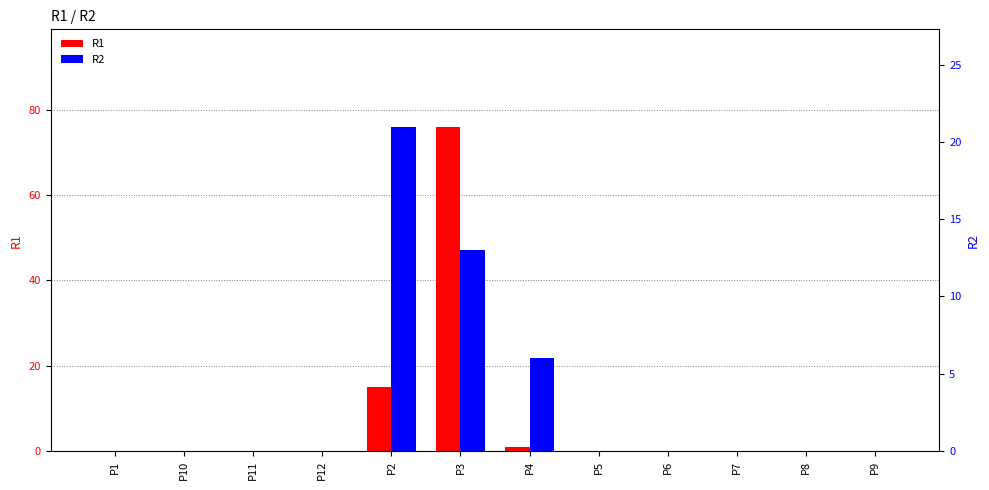

Reading right to left, extract all data points from this chart.

R1: P9=0	P8=0	P7=0	P6=0	P5=0	P4=1	P3=76	P2=15	P12=0	P11=0	P10=0	P1=0
R2: P9=0	P8=0	P7=0	P6=0	P5=0	P4=6	P3=13	P2=21	P12=0	P11=0	P10=0	P1=0